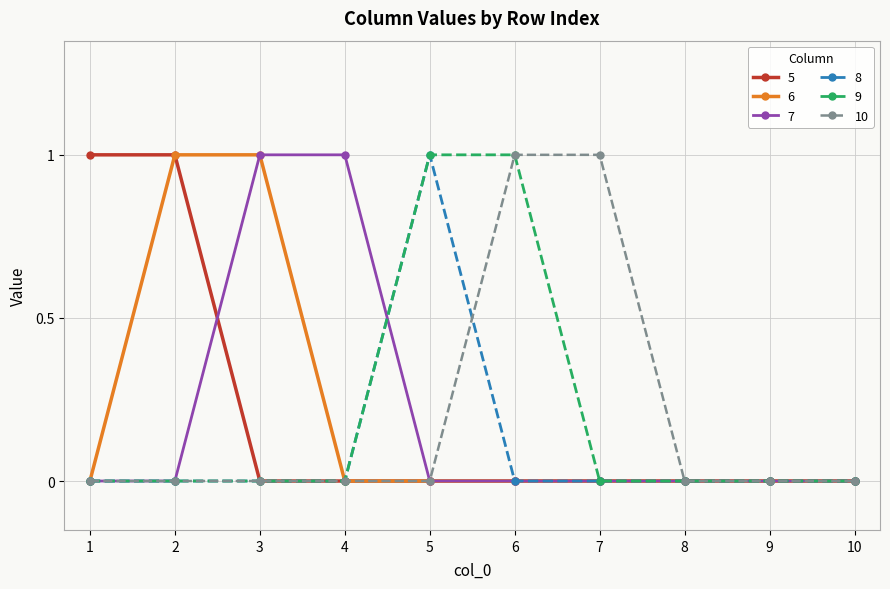

What is the sum of the 7 values at 4 and 6?

1